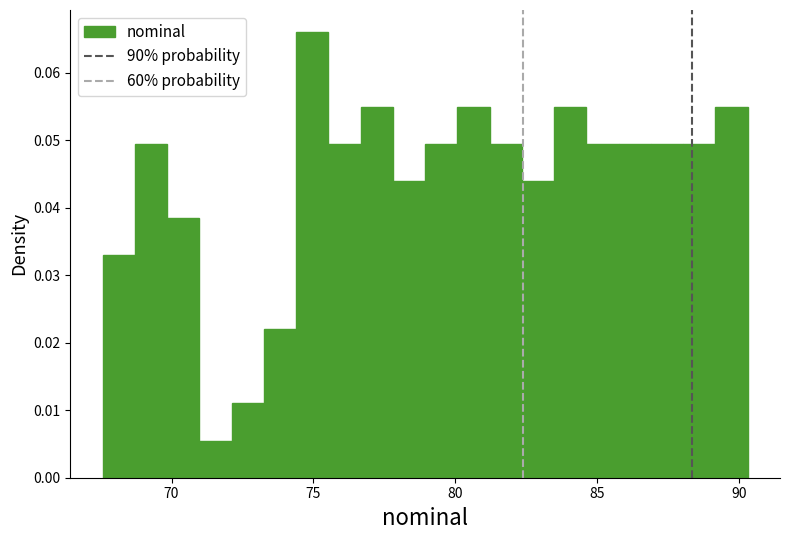

Around what value on the x-axis is the tallest bar? Give the approximate position of its centre, as read against the axis.

75.0